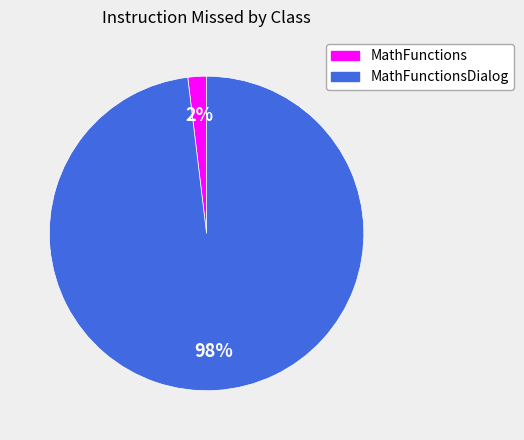

Is there a majority slice in this chart?

Yes